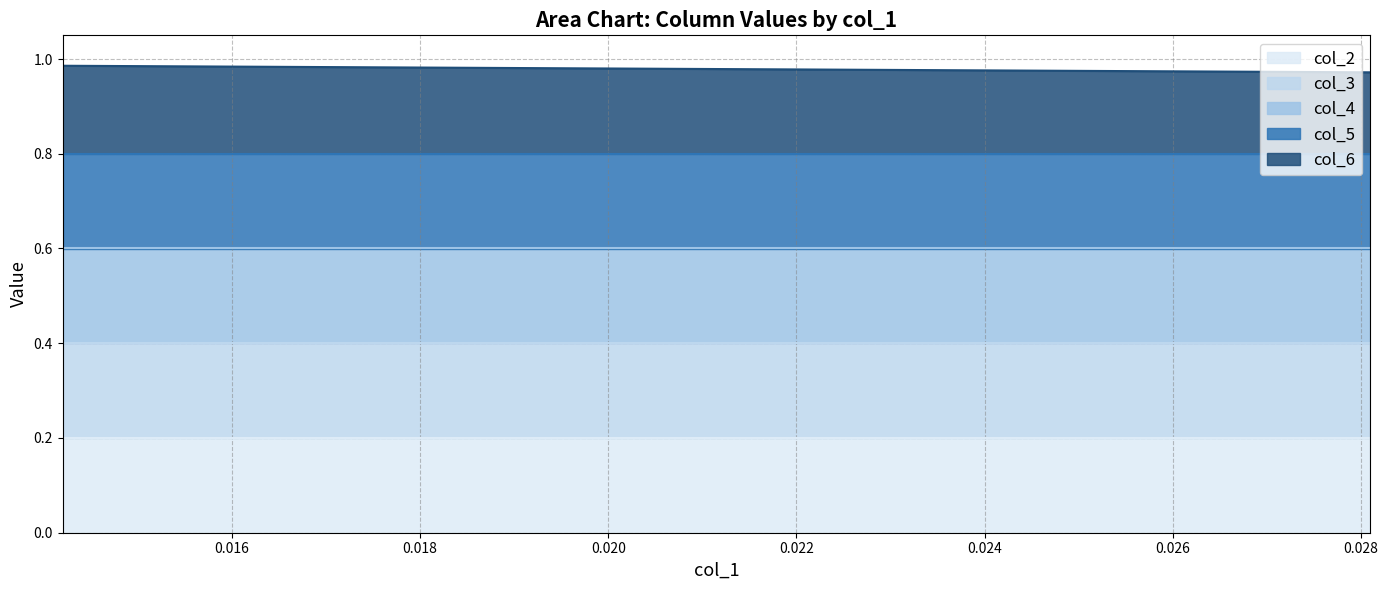

What are all the series names shown in the legend?

col_6, col_5, col_4, col_3, col_2